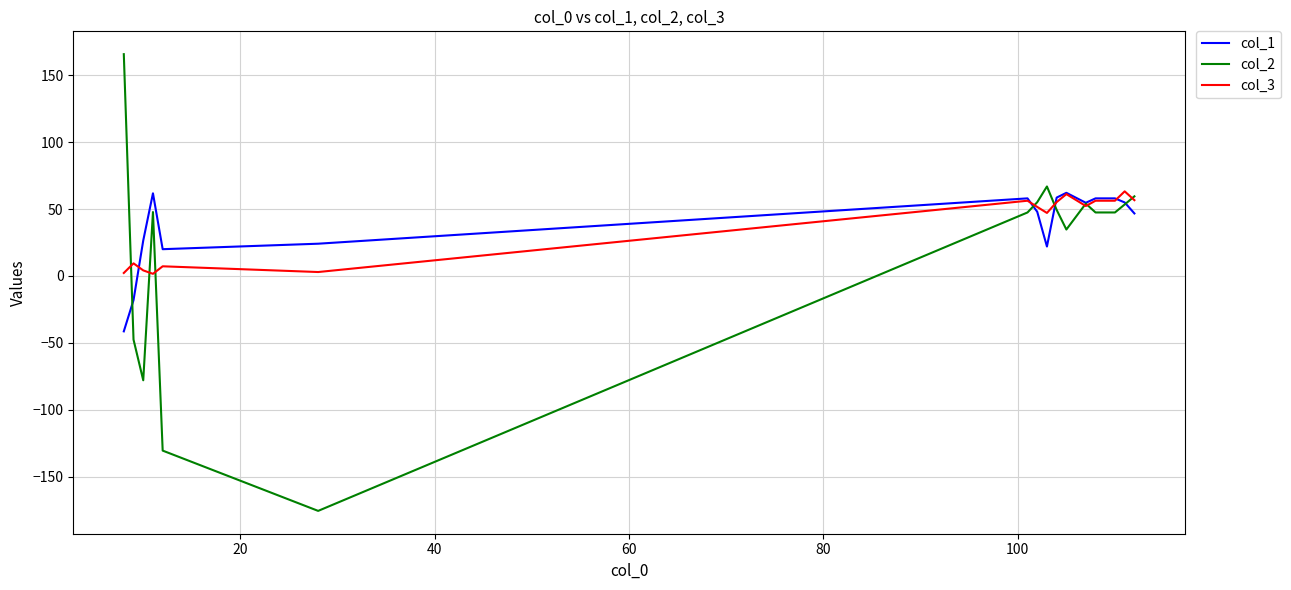

Which series has the largest range (max minus min)?

col_2